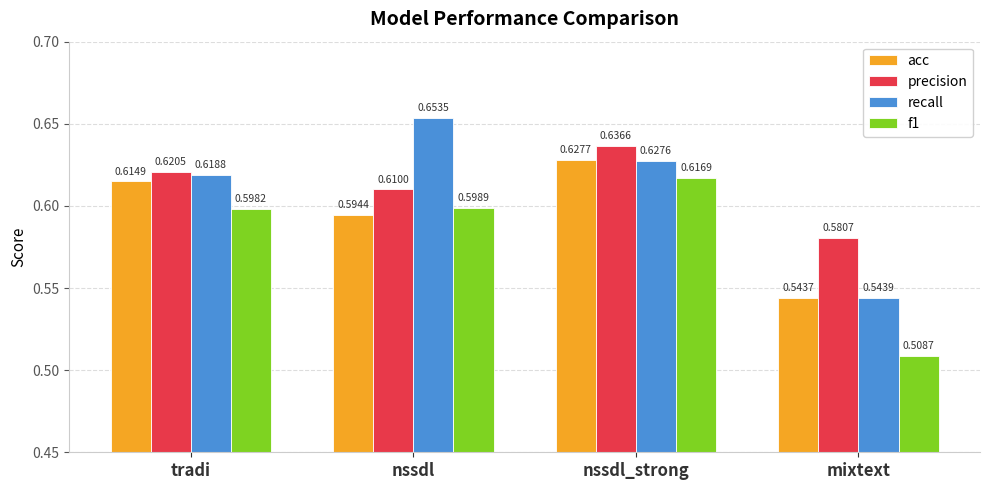

How many bars are there in each group?

4